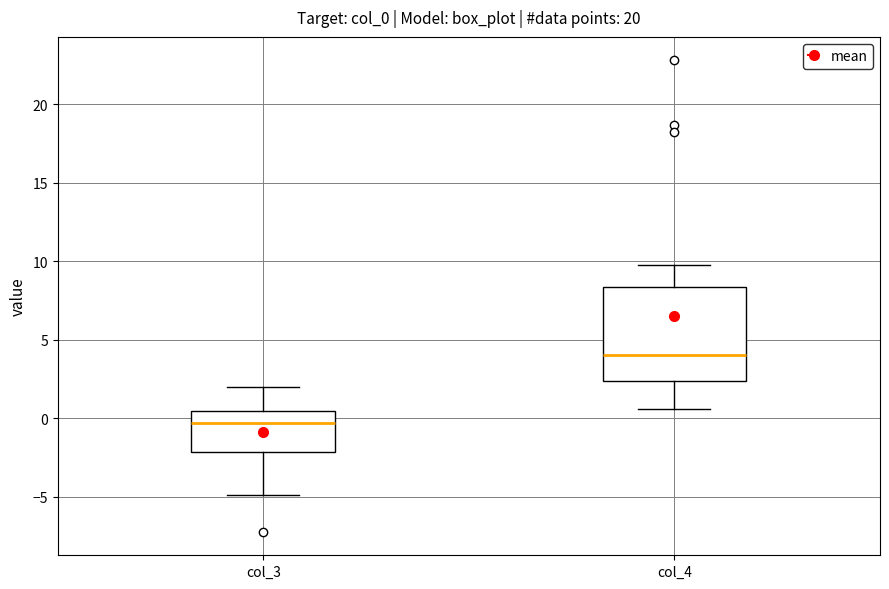

Which box's median line is the highest?

col_4